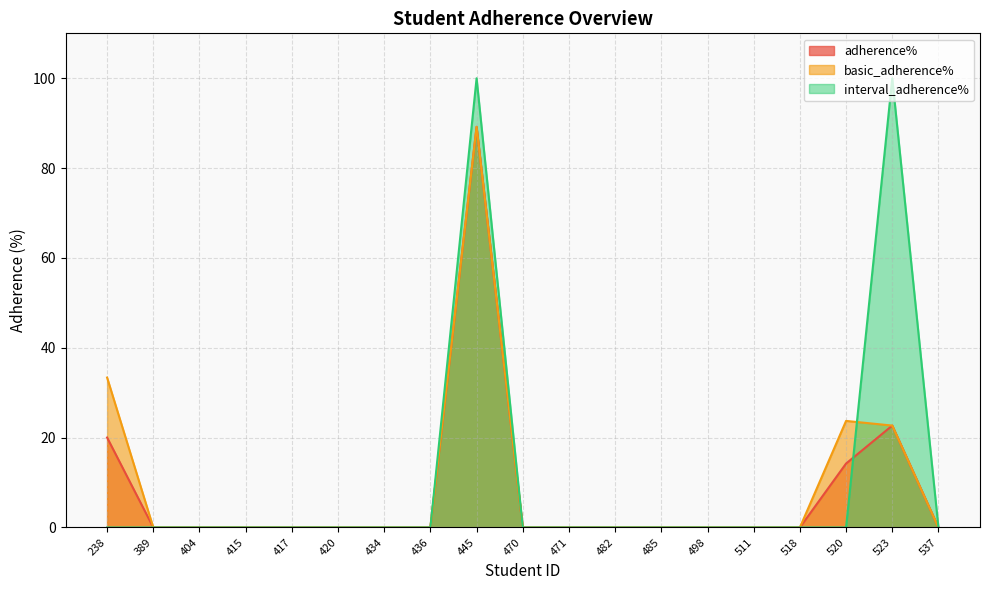

Which series changed the most between 436 and 471?

adherence%